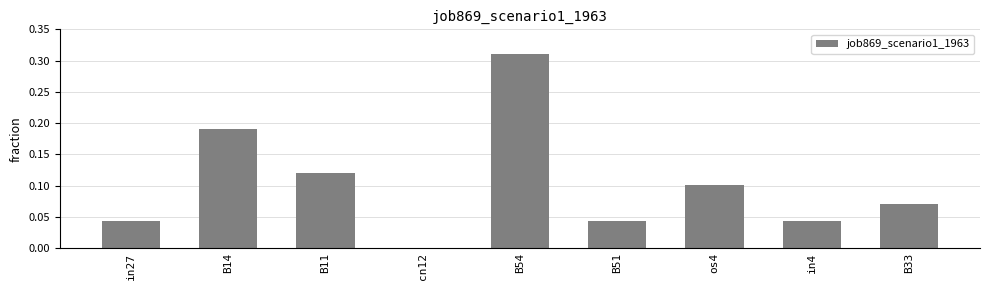

The value at in4 is 0.0. True or false?

True